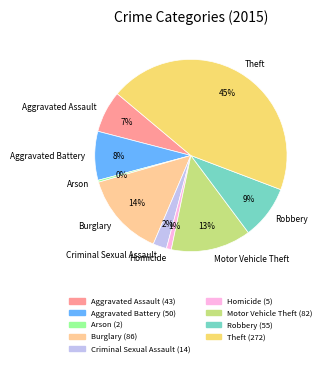

The Homicide slice represents 1% of the pie. True or false?

True